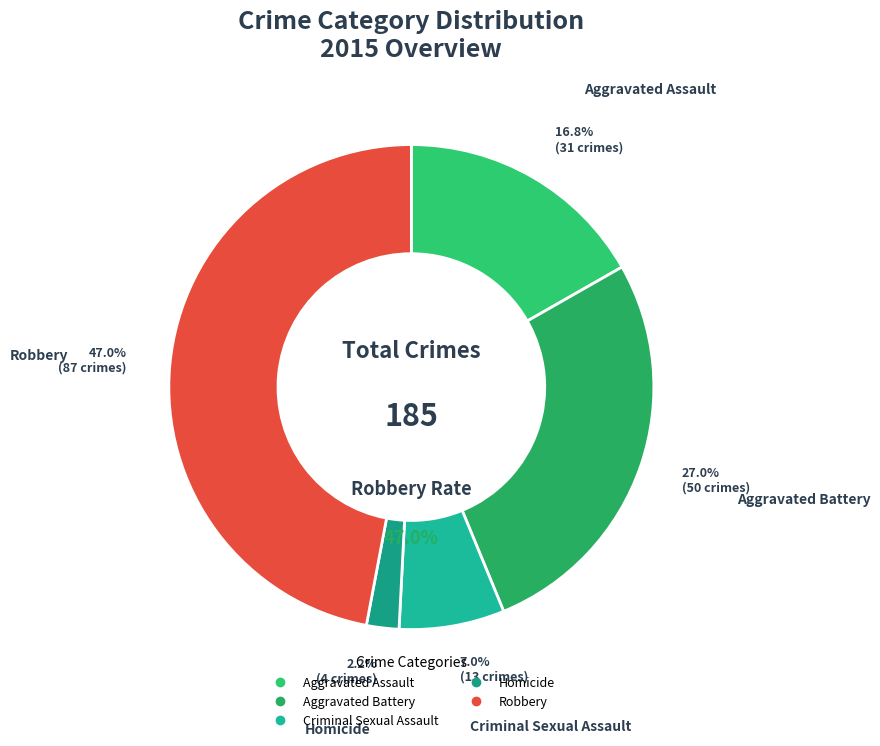

Do Homicide and Aggravated Battery together represent more than half of the pie?

No